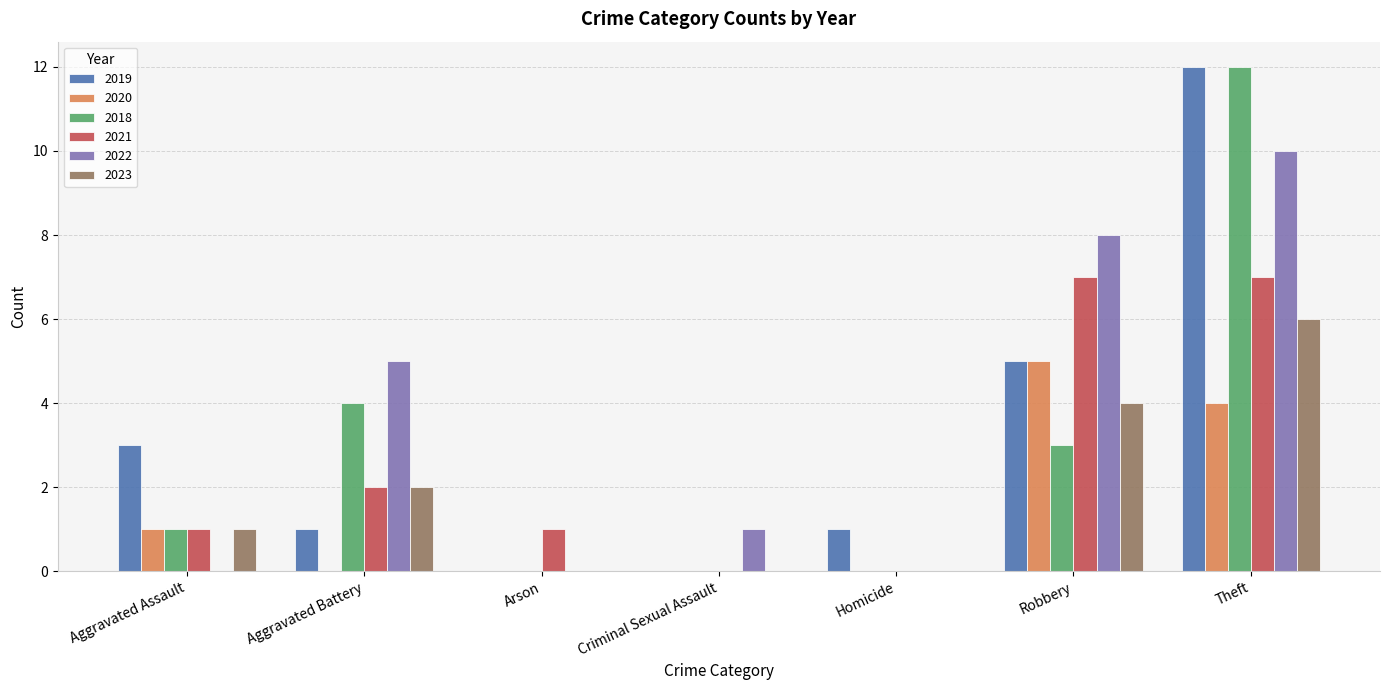

What is the sum of the 2020 values at Robbery and Aggravated Assault?

6